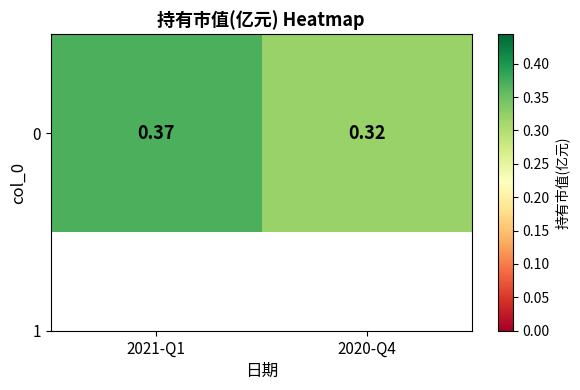

Is it true that the value at 2021-Q1 is 0.5?

False